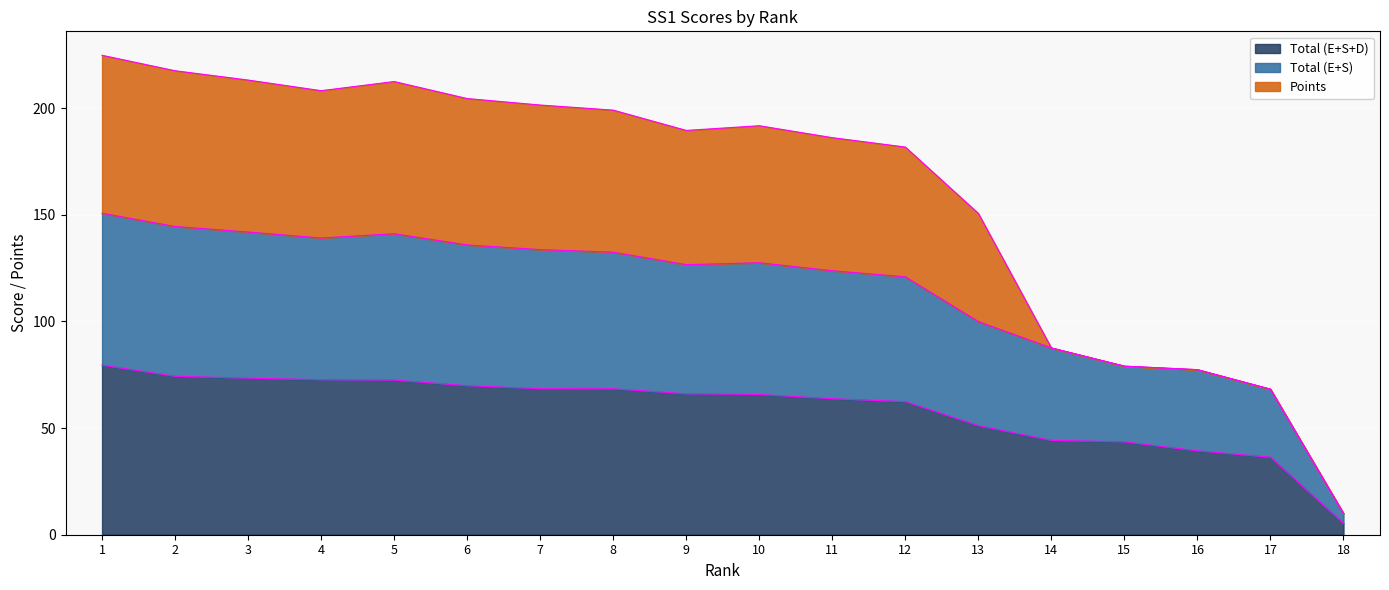

True or false: Total (E+S+D) and Total (E+S) intersect in this chart.

False